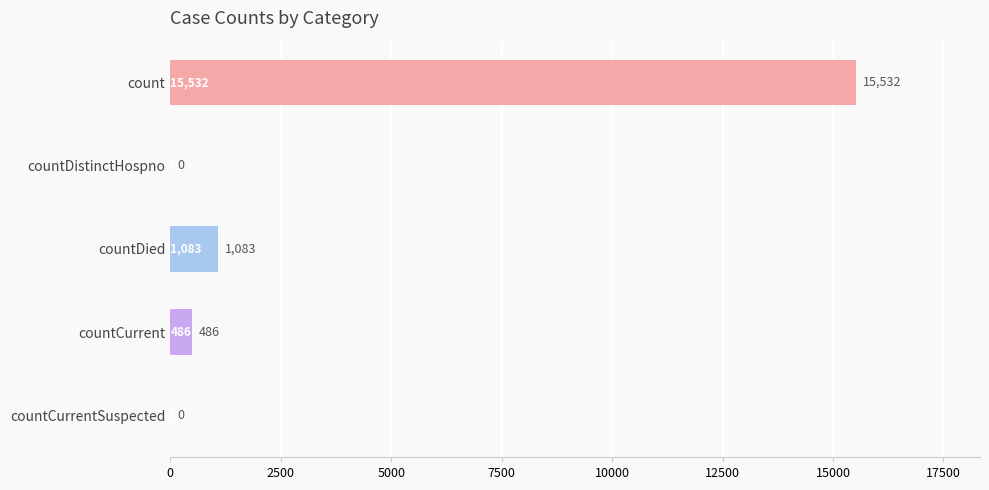

Are the bars grouped side by side (vs. stacked)?

No